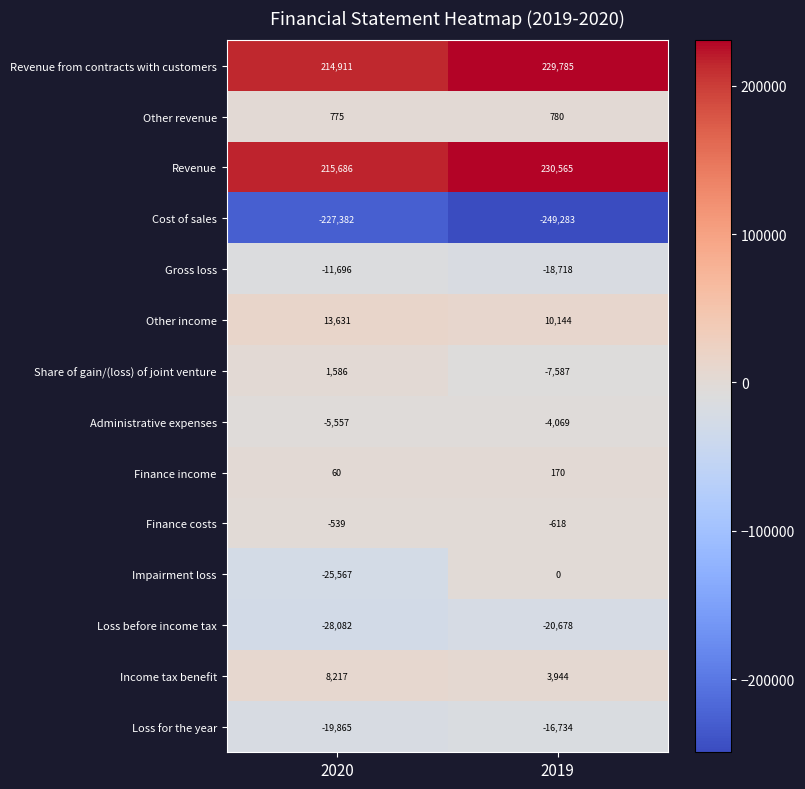

Count the number of categories in the chart.

2